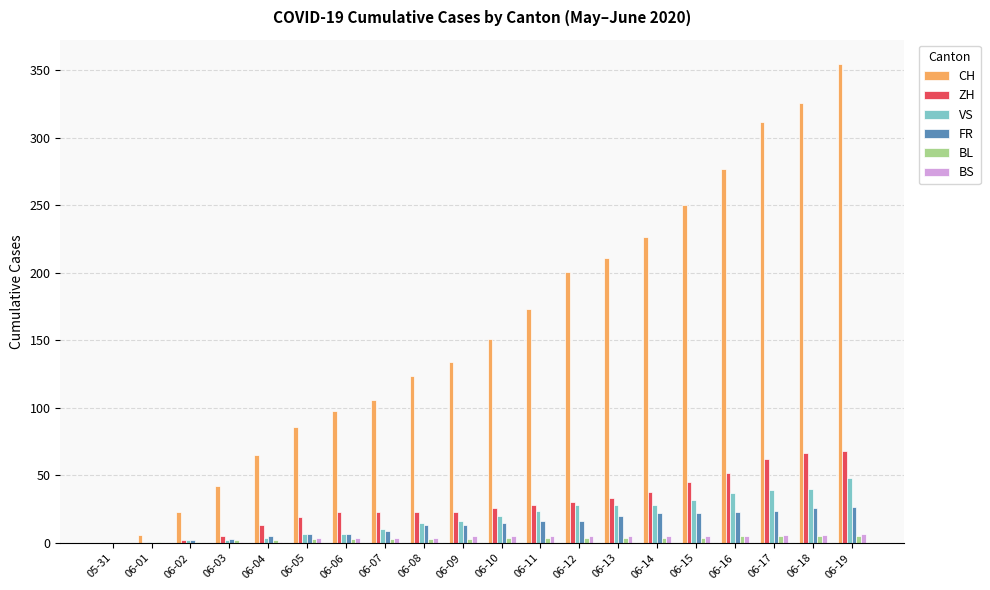

Which series has the largest total across all categories?

CH